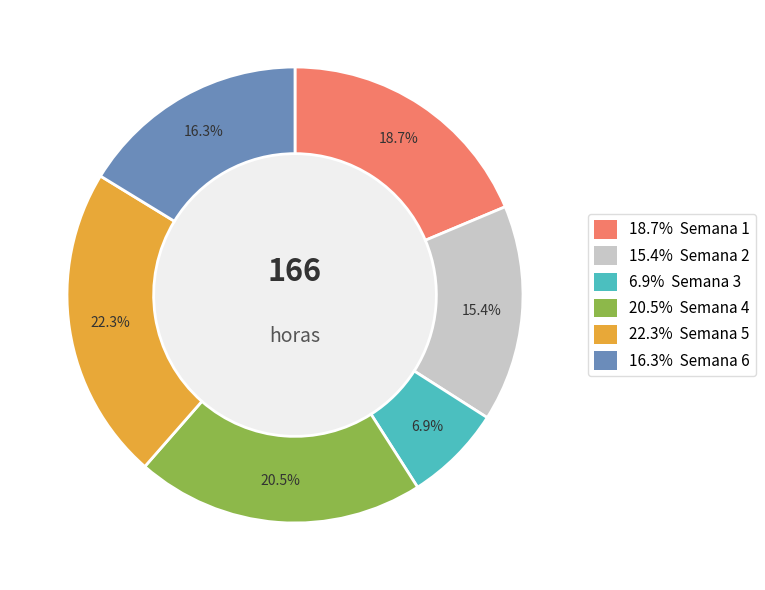

Is there any slice that represents more than half of the pie?

No